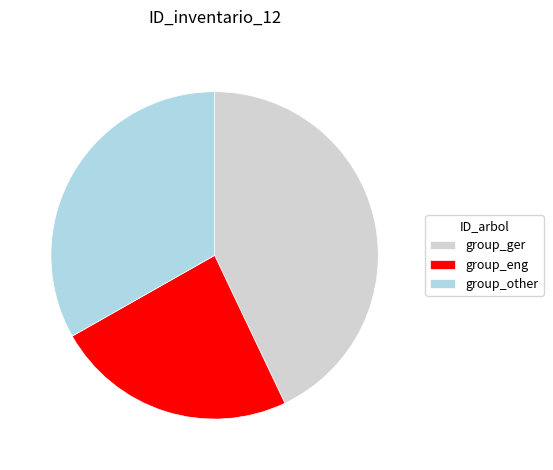

What is the smallest slice in the pie chart?

group_eng